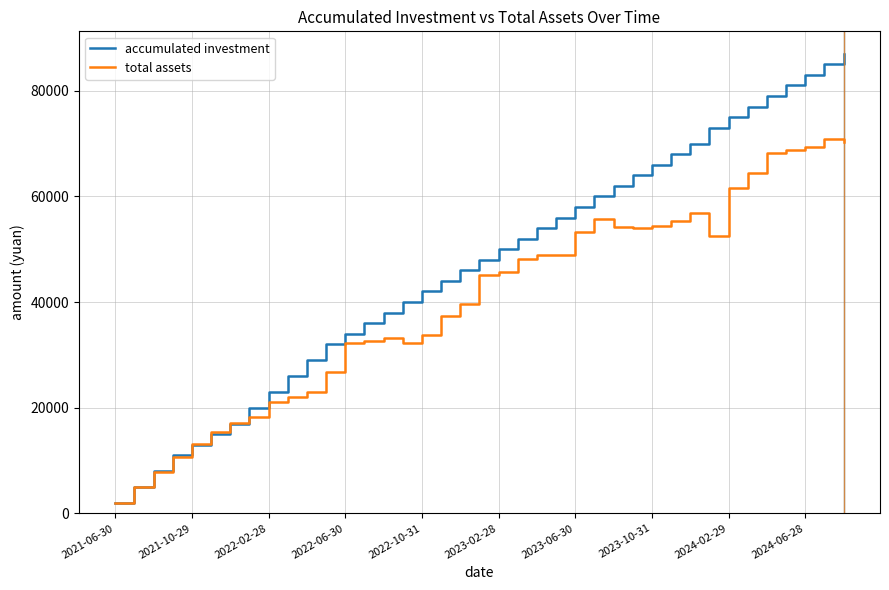

What is the smallest value displayed?

2000.0